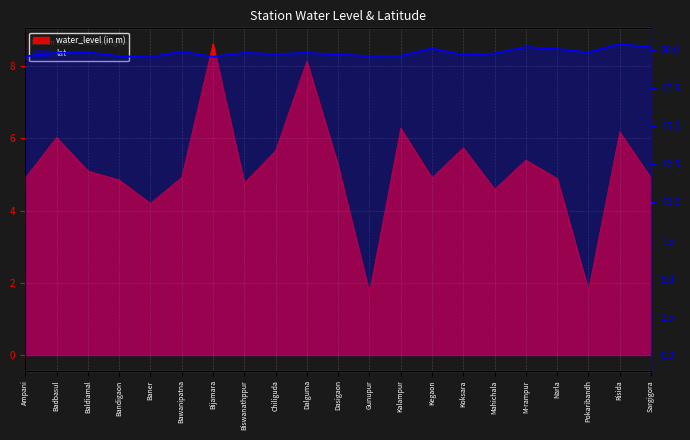

At how many categories does at least one series exceed 13?

21